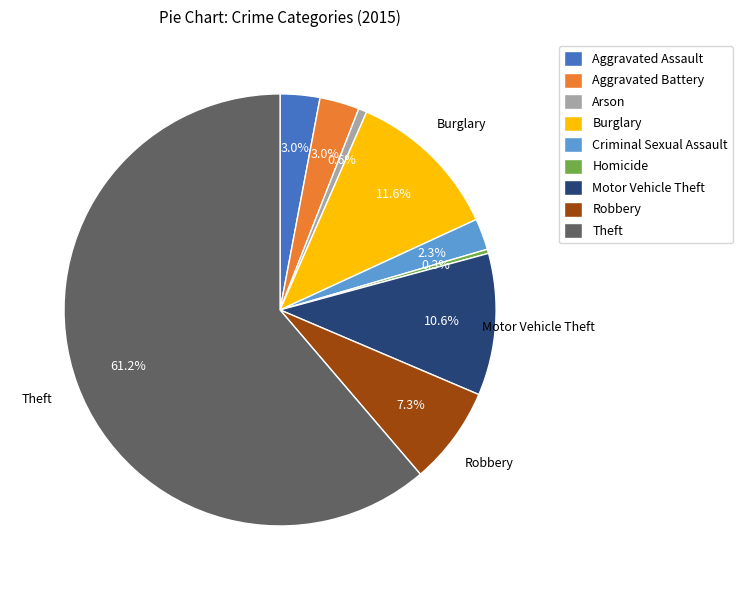

What percentage do Homicide and Motor Vehicle Theft together represent?

10.9%